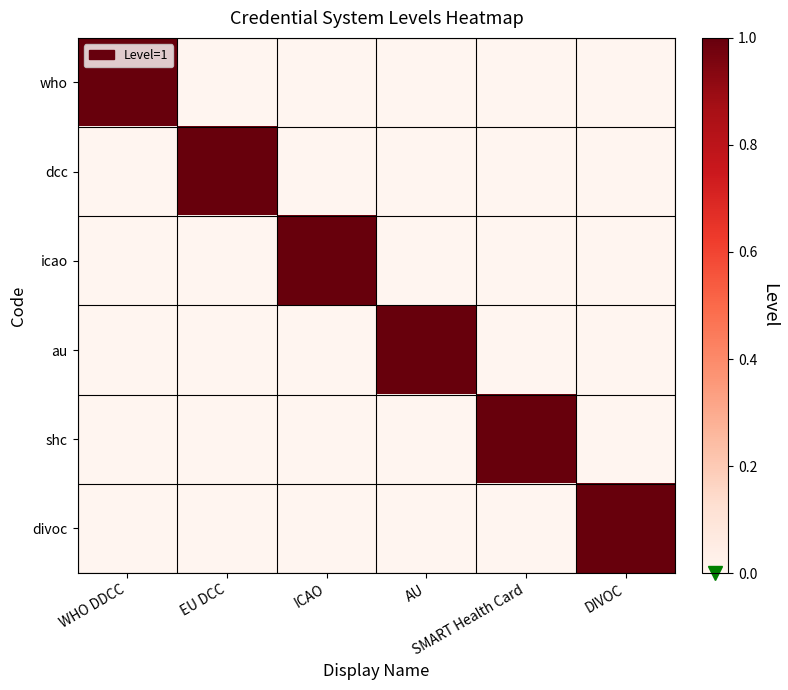

Reading left to right, transcribe all the data shown in this chart.

who: WHO DDCC=1	EU DCC=0	ICAO=0	AU=0	SMART Health Card=0	DIVOC=0
dcc: WHO DDCC=0	EU DCC=1	ICAO=0	AU=0	SMART Health Card=0	DIVOC=0
icao: WHO DDCC=0	EU DCC=0	ICAO=1	AU=0	SMART Health Card=0	DIVOC=0
au: WHO DDCC=0	EU DCC=0	ICAO=0	AU=1	SMART Health Card=0	DIVOC=0
shc: WHO DDCC=0	EU DCC=0	ICAO=0	AU=0	SMART Health Card=1	DIVOC=0
divoc: WHO DDCC=0	EU DCC=0	ICAO=0	AU=0	SMART Health Card=0	DIVOC=1